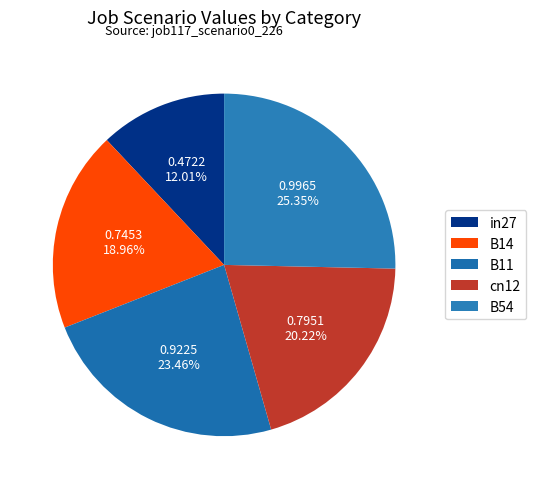

Does B54 account for over 50% of the chart?

No